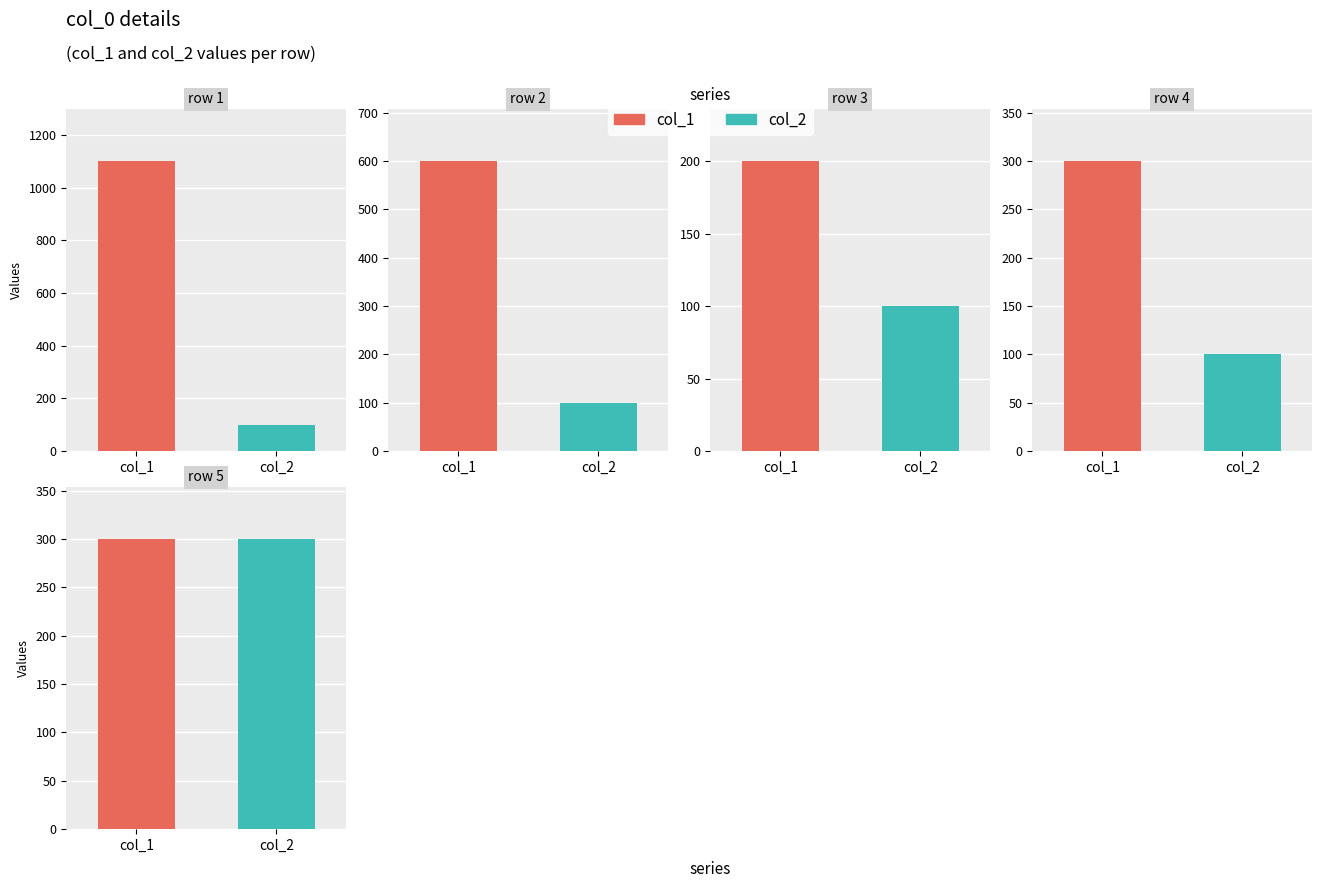

What is the difference between the maximum and minimum values in the col_2 series?

200